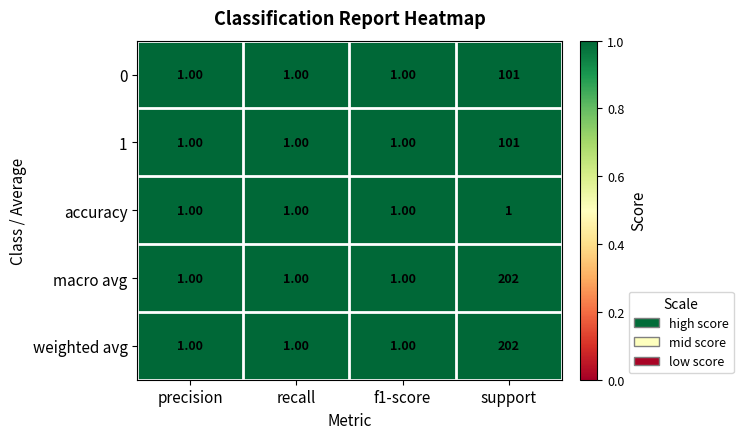

Which category has the highest value in the weighted avg series?

support